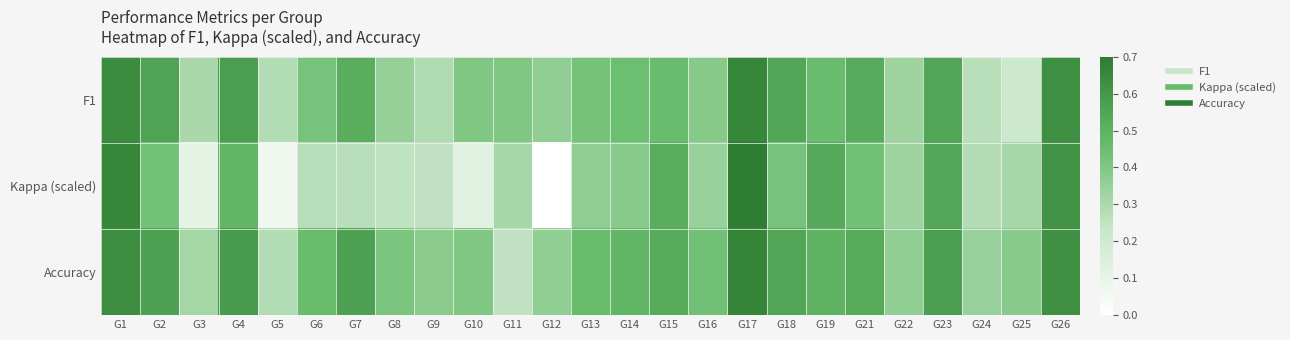

What is the spread (max minus min) of values at G10?

0.3